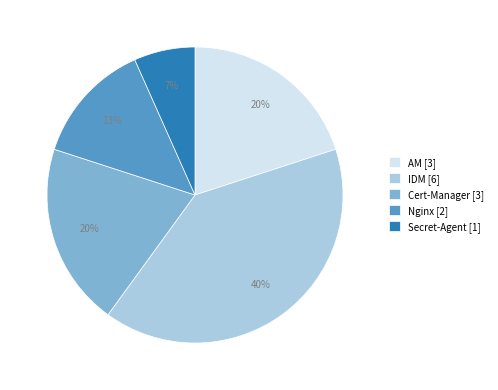

To the nearest percent, what is the average slice percentage?

20%